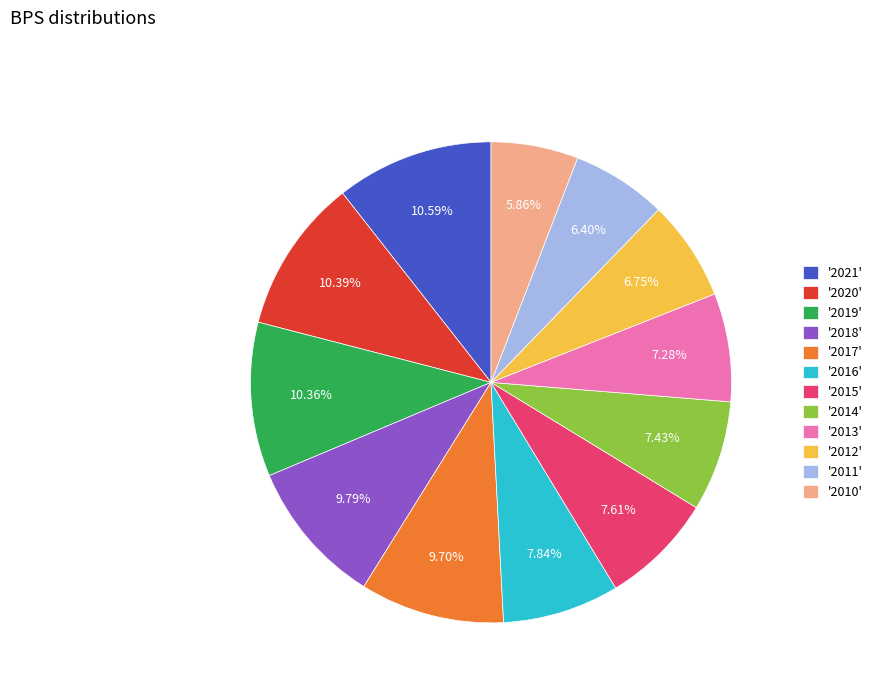

Does any single category account for the majority?

No